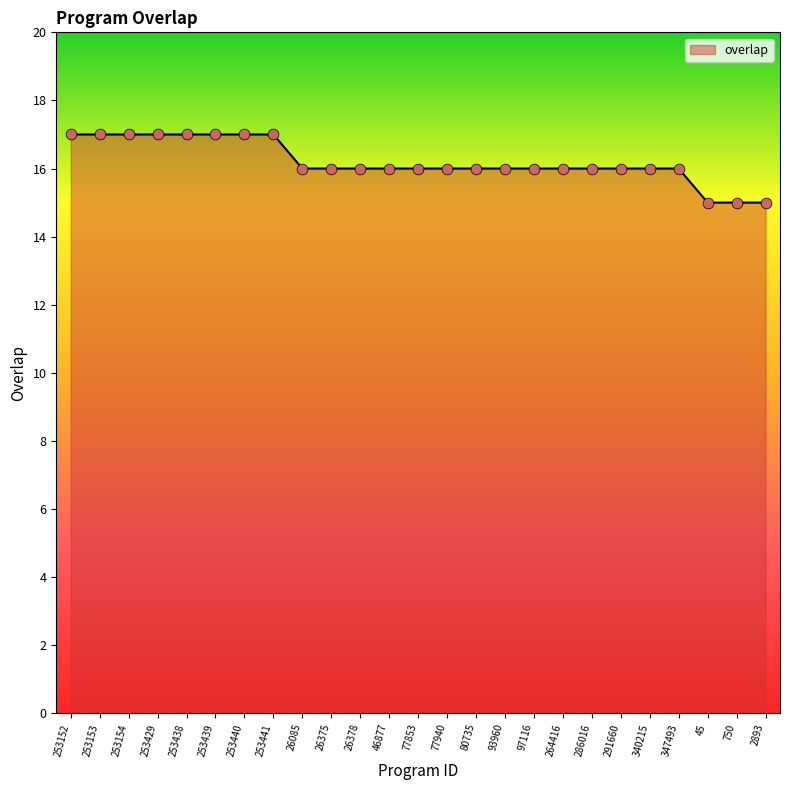

Approximately how many times larger is the value at 286016 compared to 253429?

0.9